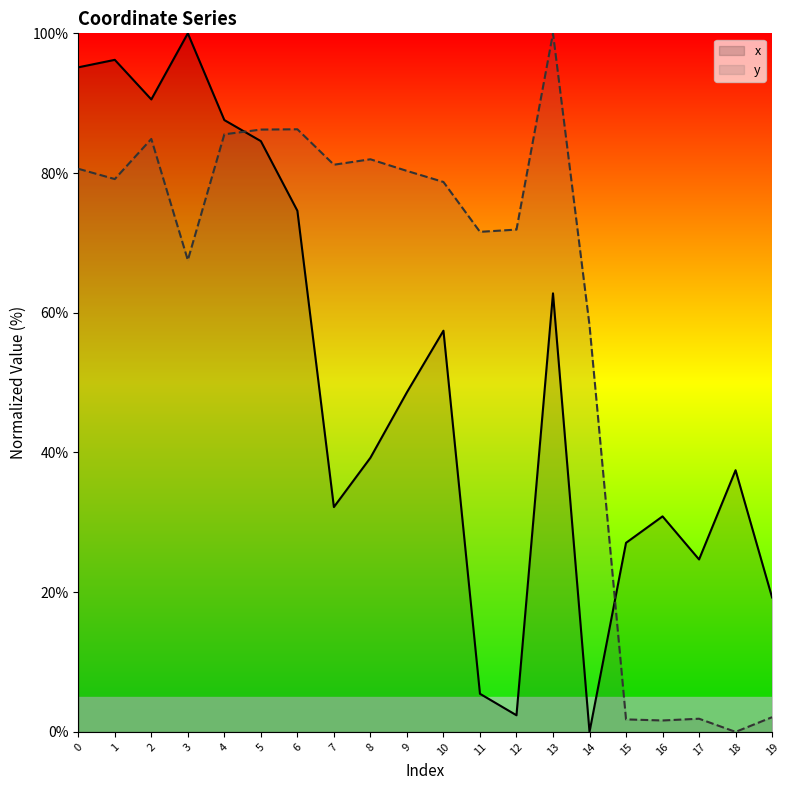

Reading left to right, transcribe all the data shown in this chart.

x: 95.1	96.2	90.5	100.0	87.6	84.6	74.6	32.2	39.2	48.6	57.4	5.5	2.4	62.8	0.0	27.1	30.9	24.7	37.5	19.2
y: 80.6	79.1	84.9	67.5	85.5	86.2	86.3	81.2	82.0	80.3	78.7	71.6	71.9	100.0	58.2	1.8	1.6	1.9	0.0	2.1